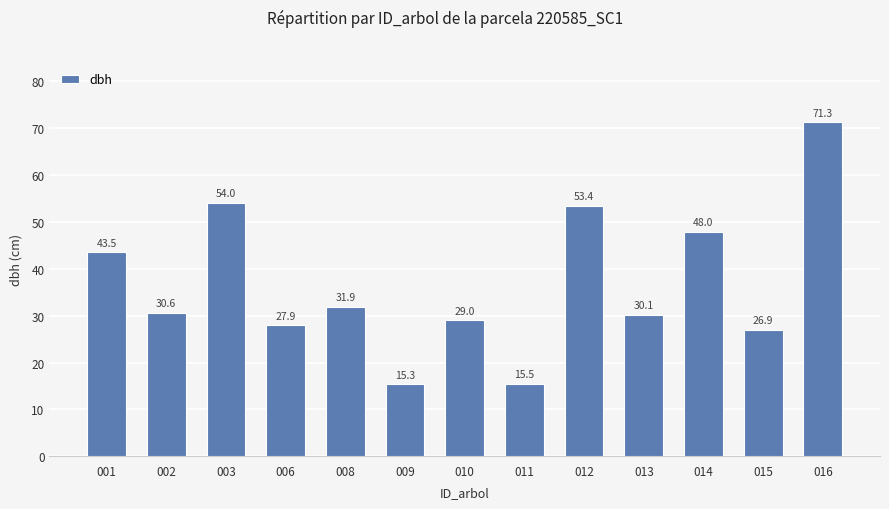

Does the chart contain any negative values?

No